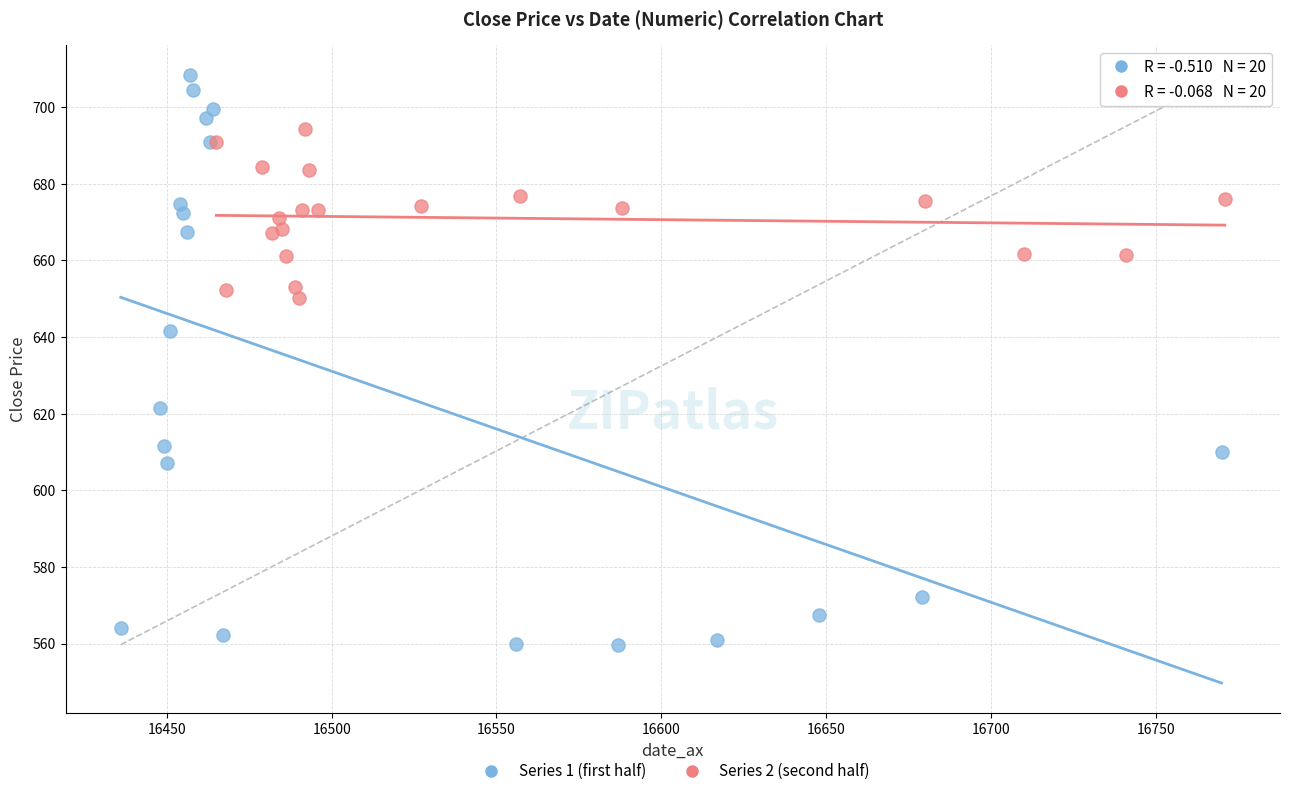

Which series contains the highest Y value?

Series 1 (first half)